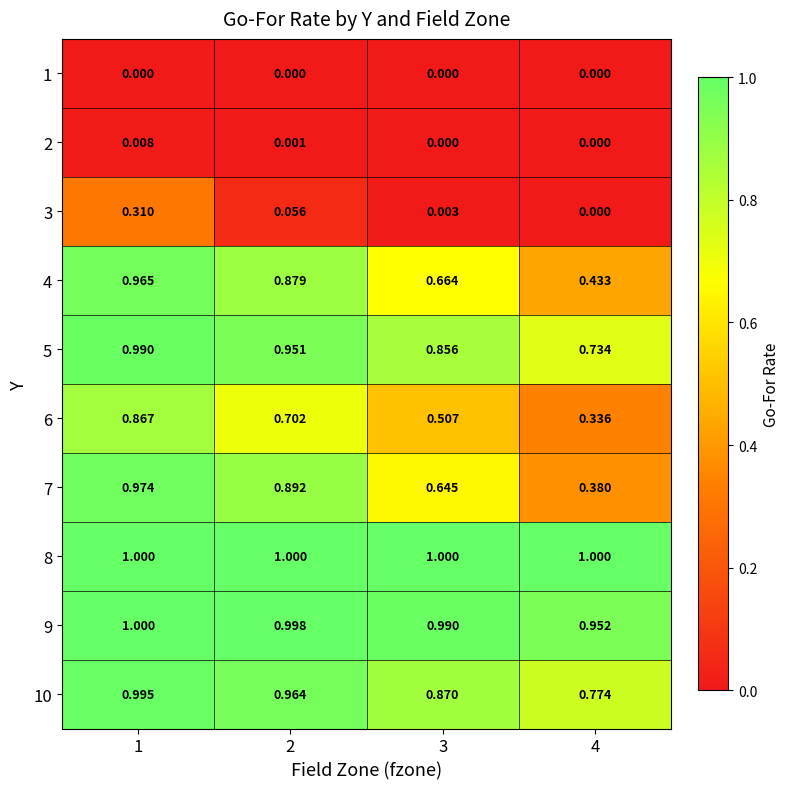

Is the value of 7 at 2 greater than the value of 5 at 4?

Yes